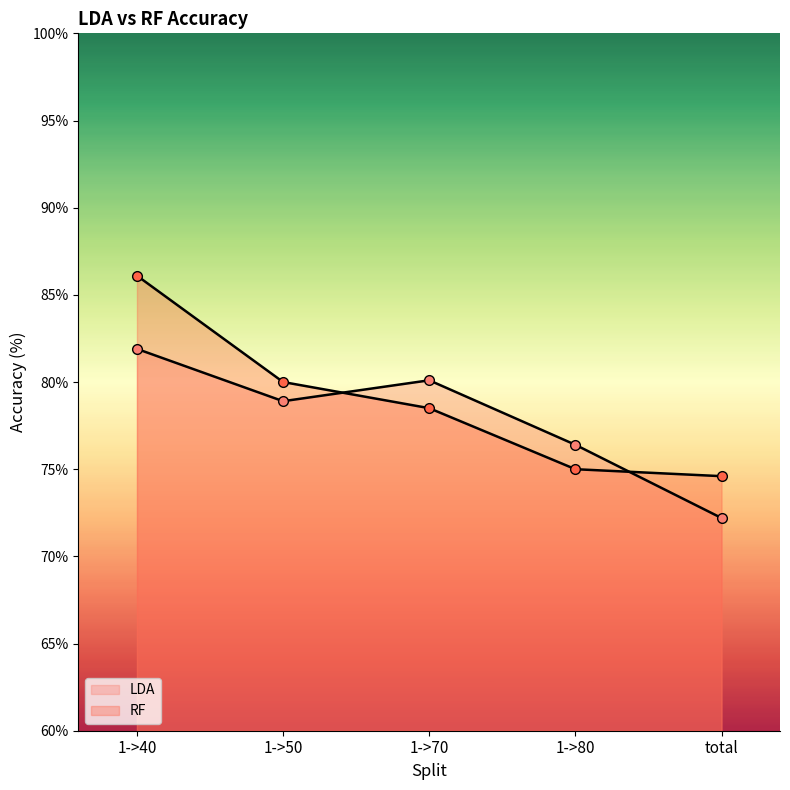

How many values in the RF series are below 78?

2